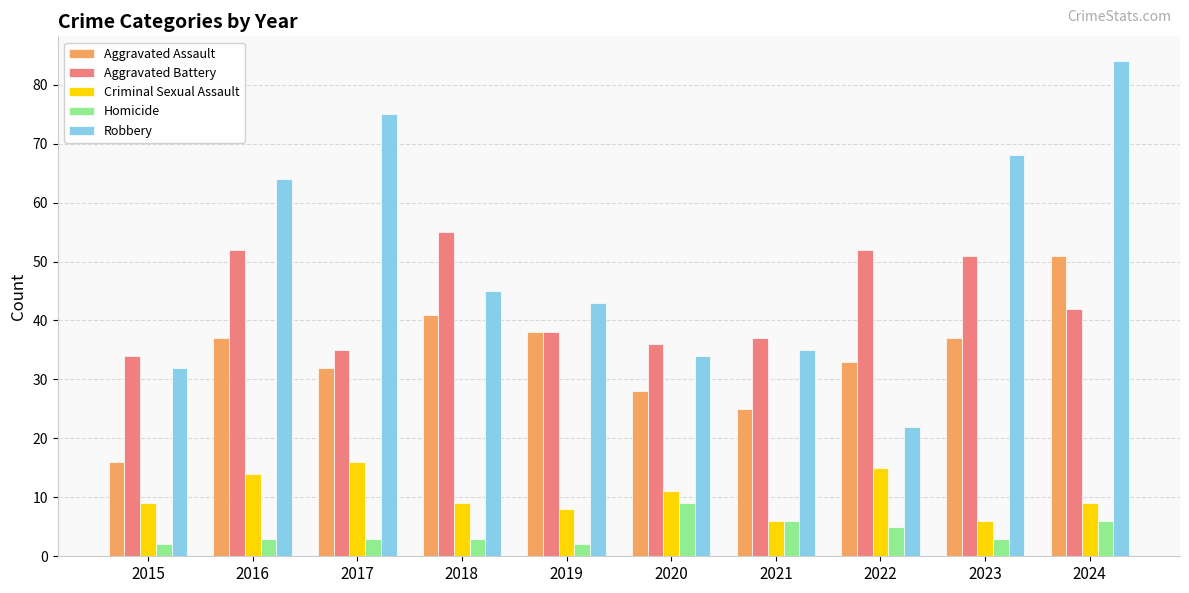

What is the average value of the Aggravated Assault series?

34